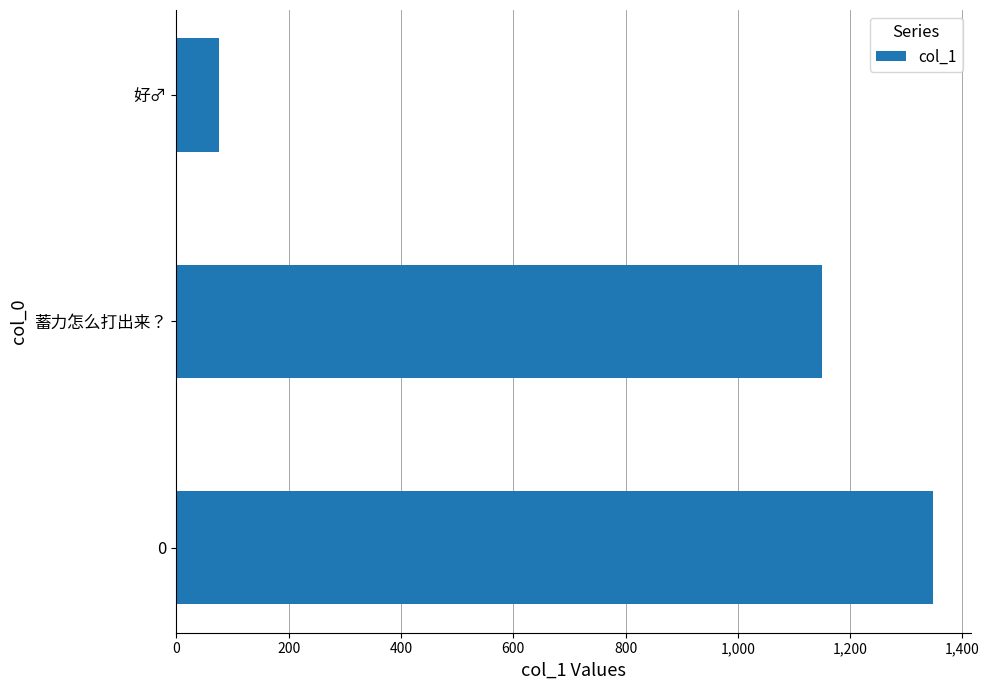

Are the bars grouped side by side (vs. stacked)?

No